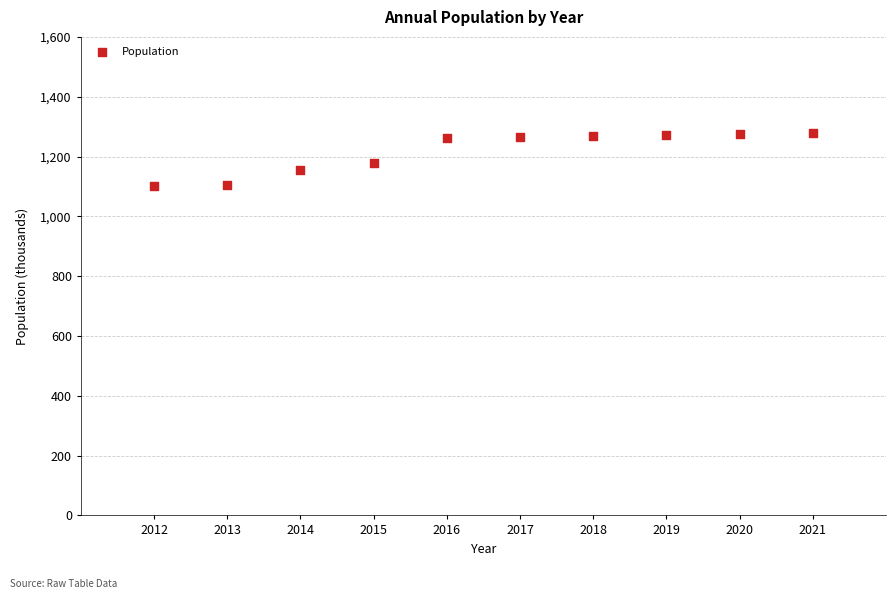

What is the average X value?

2016